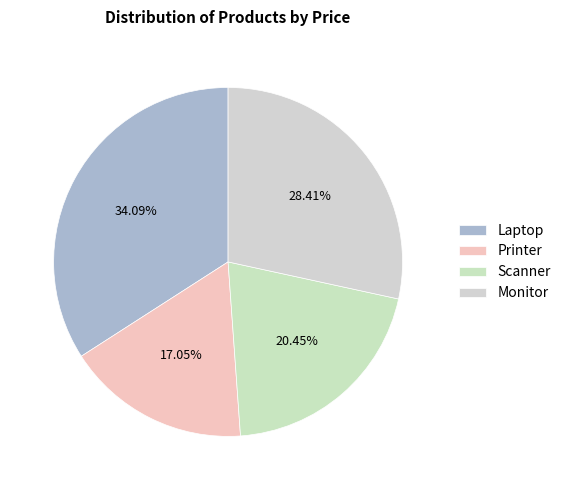

To the nearest percent, what is the average slice percentage?

25%